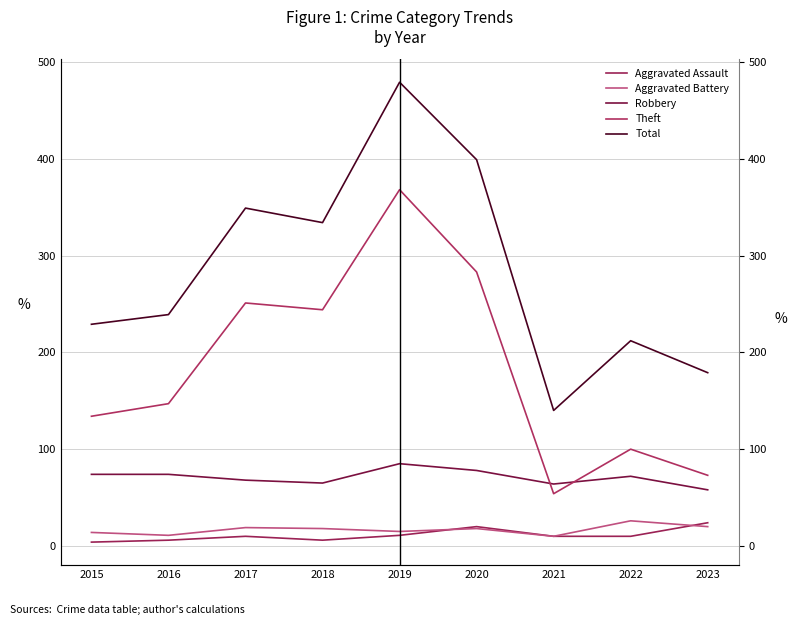

Does the chart display data point markers on the line(s)?

No